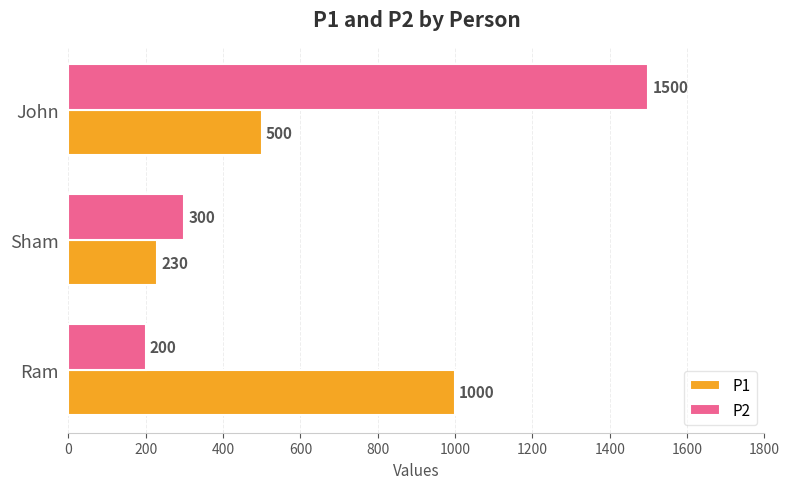

The value of P2 at Sham is 434. True or false?

False